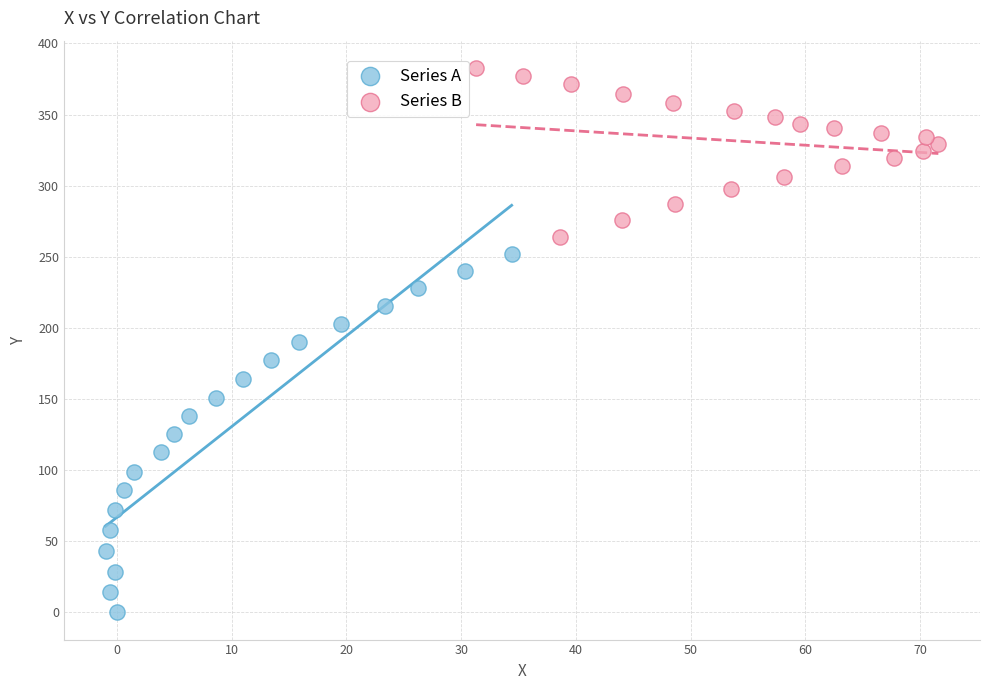

What are all the series names shown in the legend?

Series A, Series B